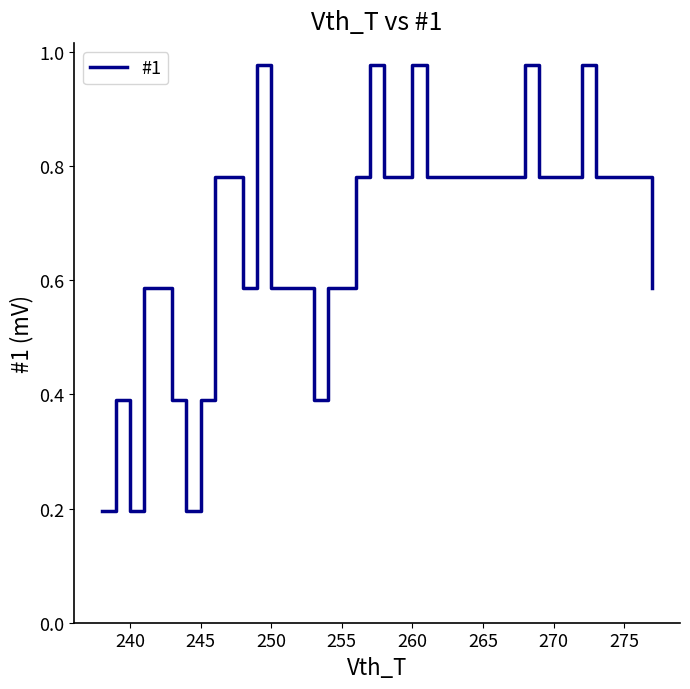

True or false: the data shows 0.5 at 260.

False